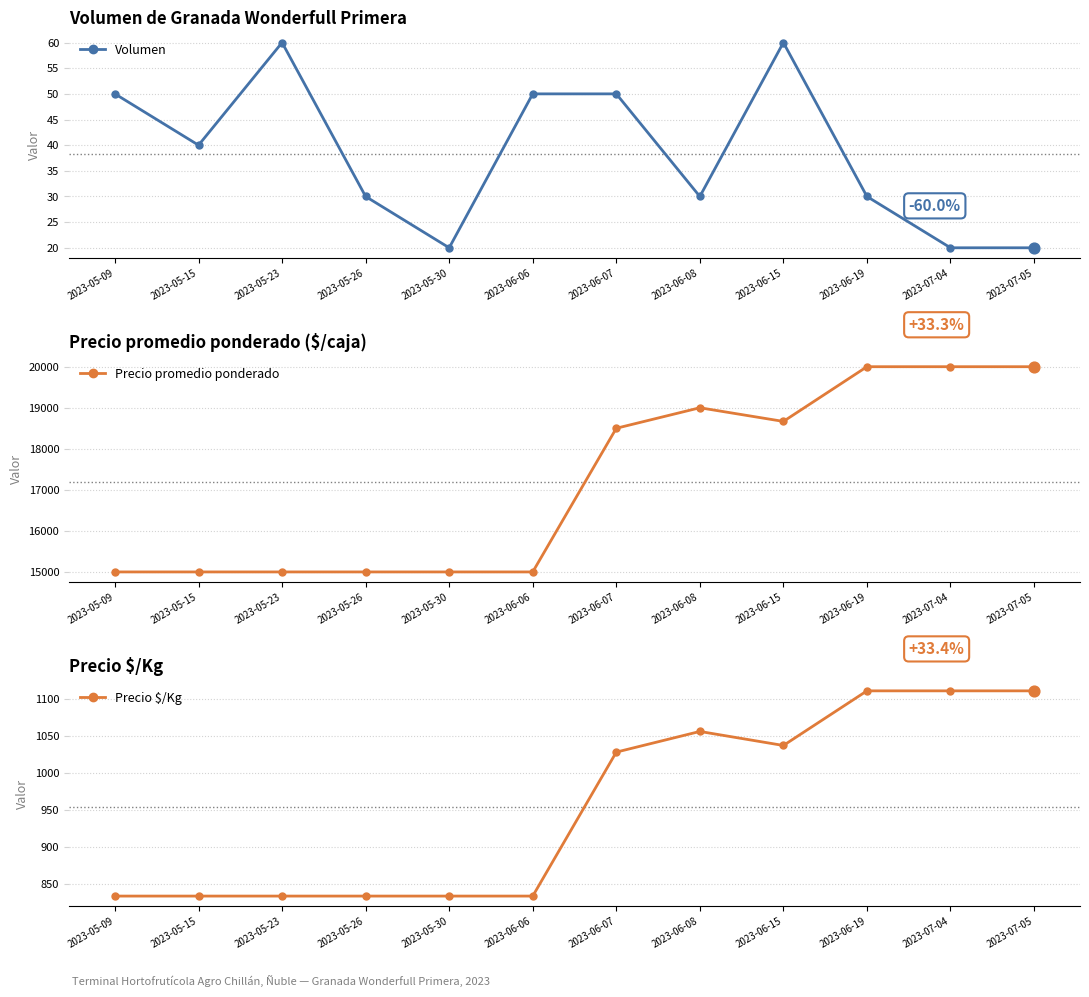

Which series has the largest Y range (max minus min)?

Precio promedio ponderado